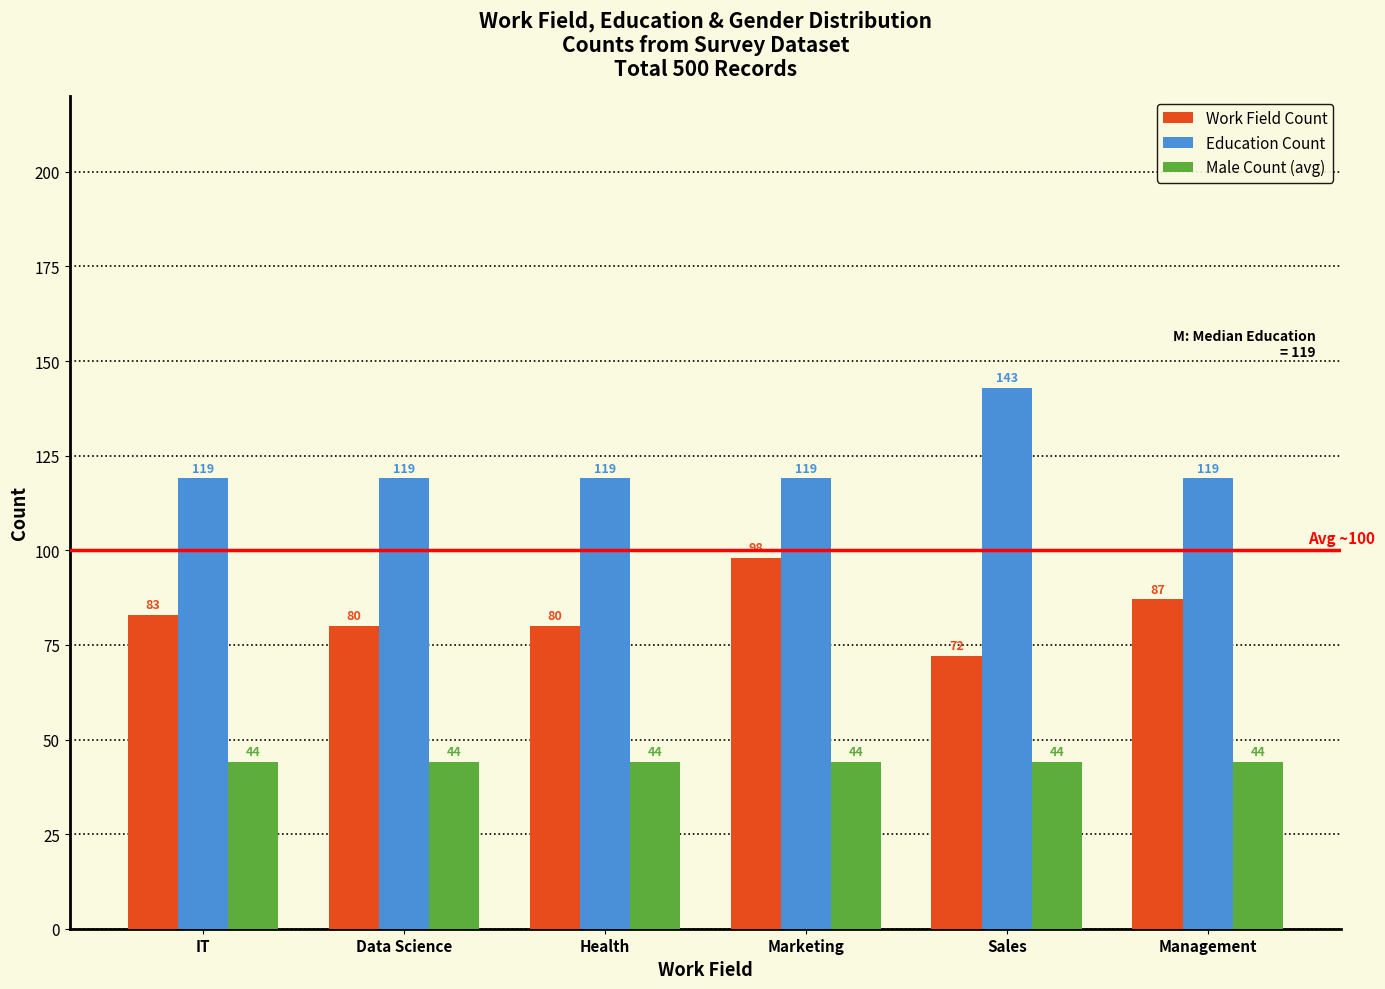

What position from the right is Health?

4